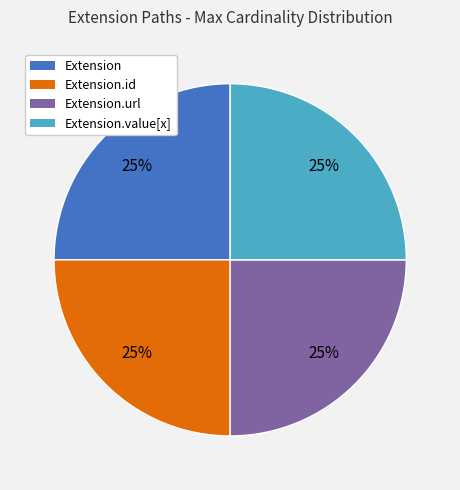

Is there a majority slice in this chart?

No